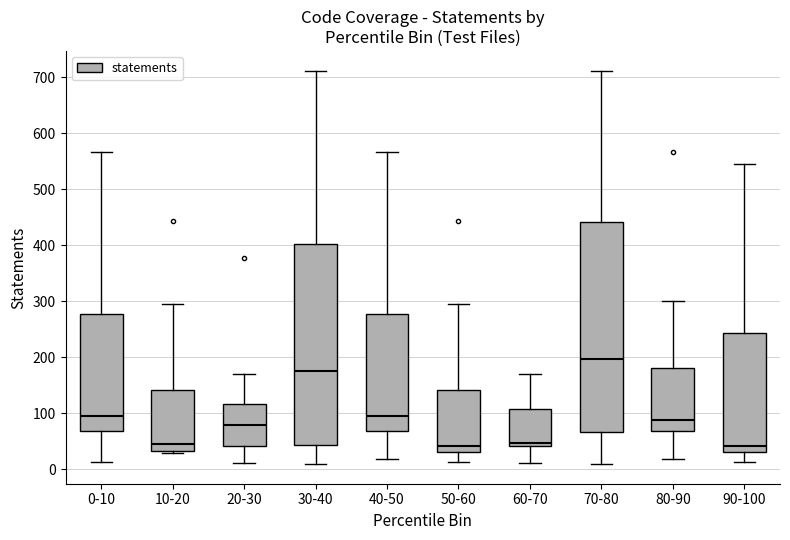

Which box's median line is the highest?

70-80